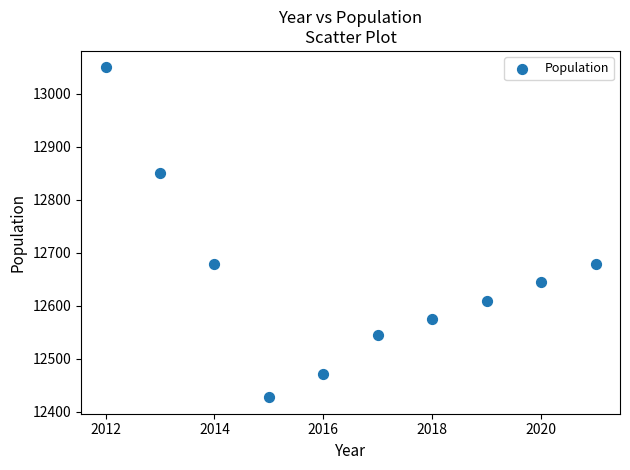

What is the range of X values (max minus min)?

9